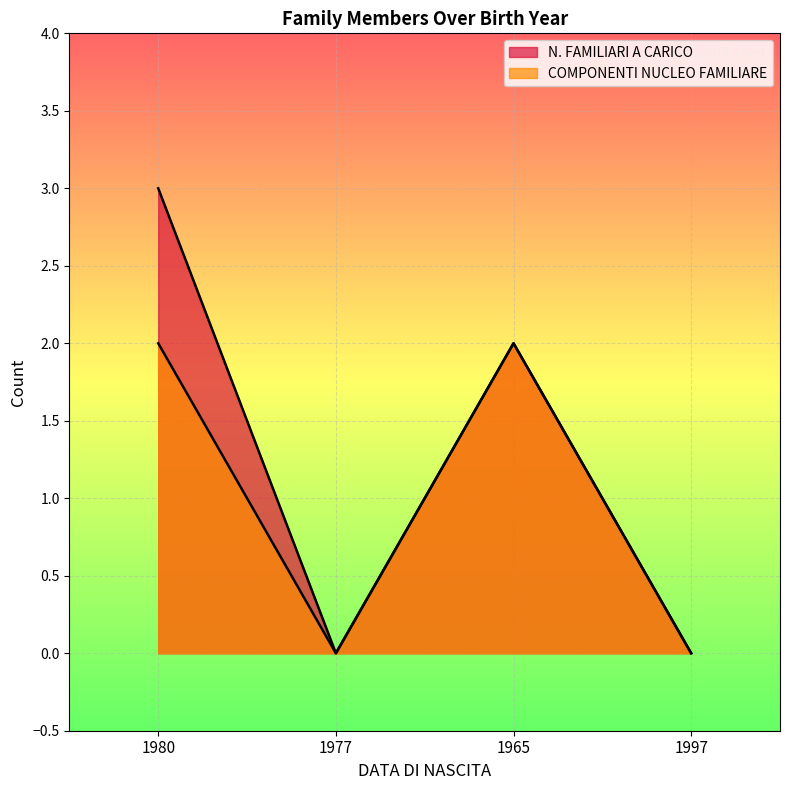

How many lines are shown in the chart?

2